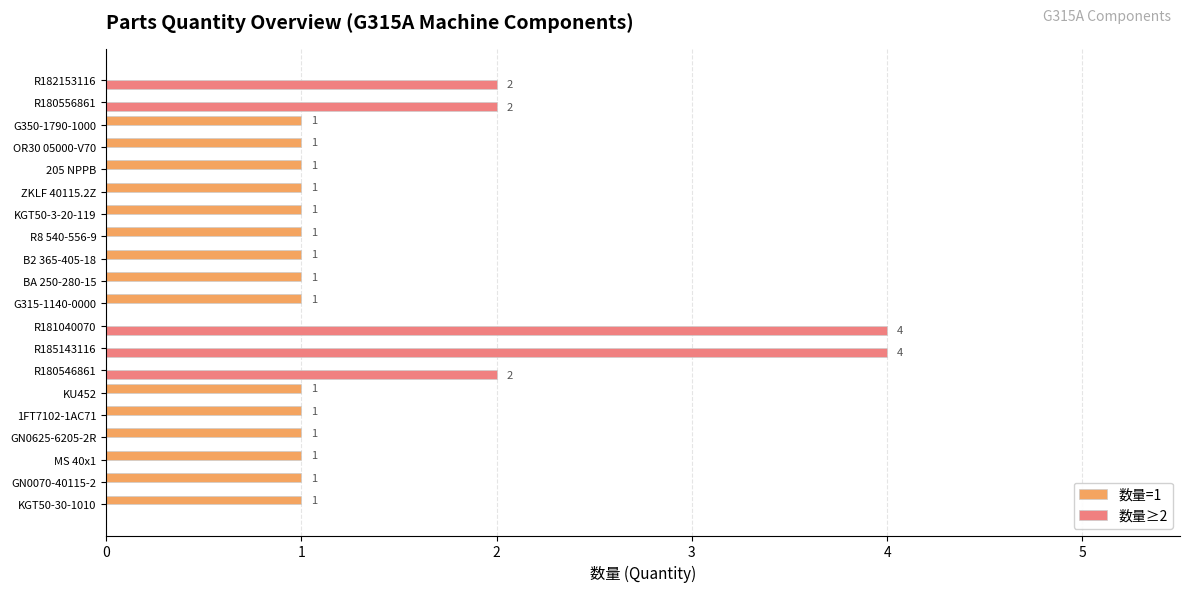

Which series has the largest total across all categories?

数量=1